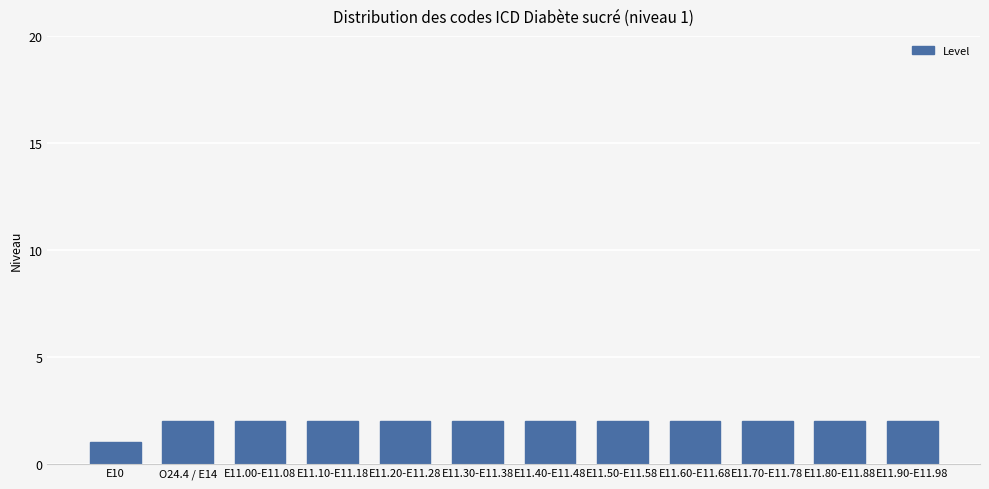

At which label is the value closest to 1?

E10